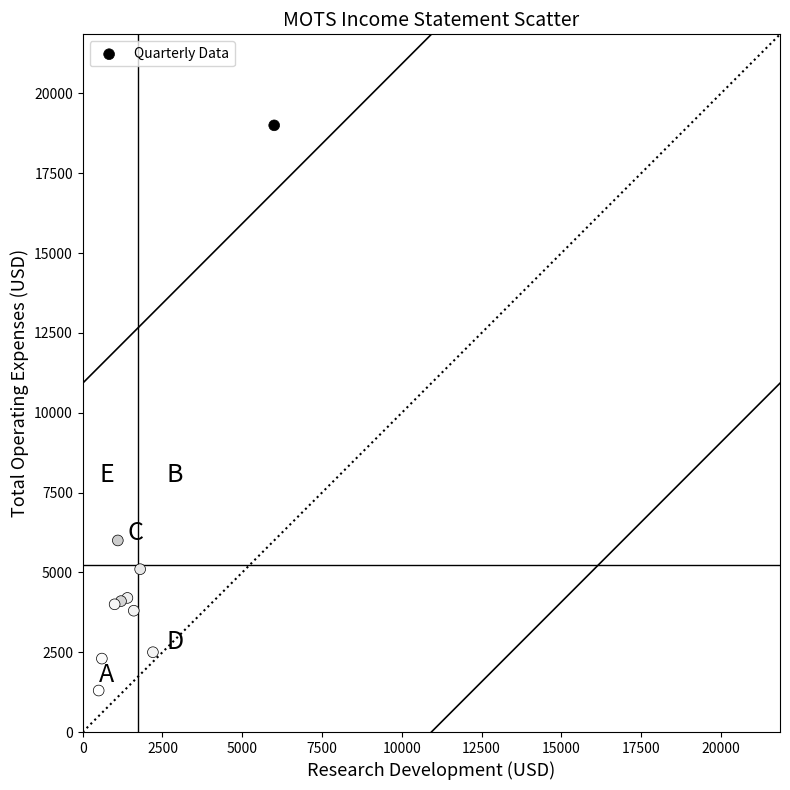

What Y value in the scatter plot is closest to 10150?

6000